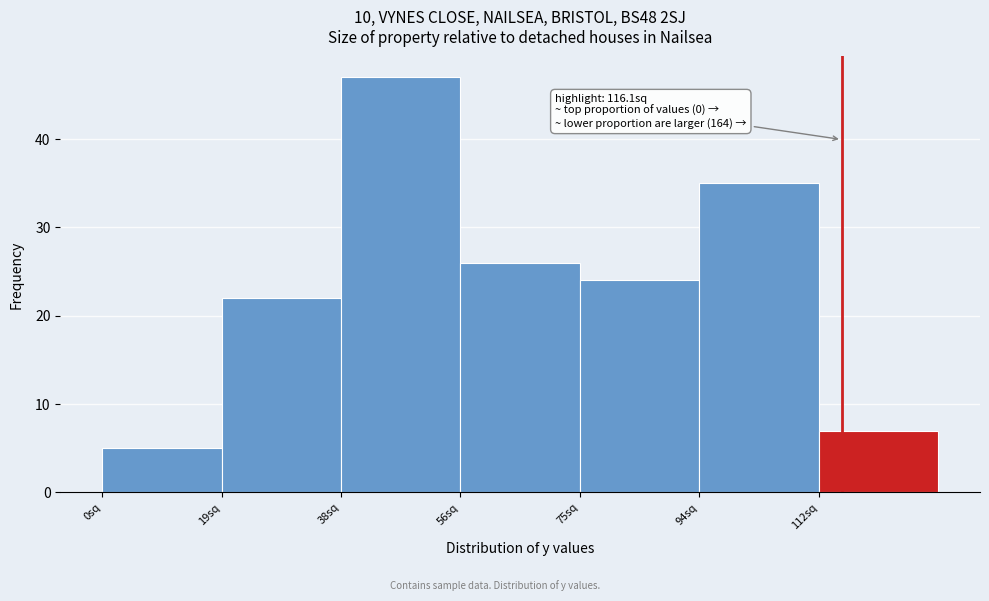

Over which range of the x-axis is the bar tallest?

38 to 56